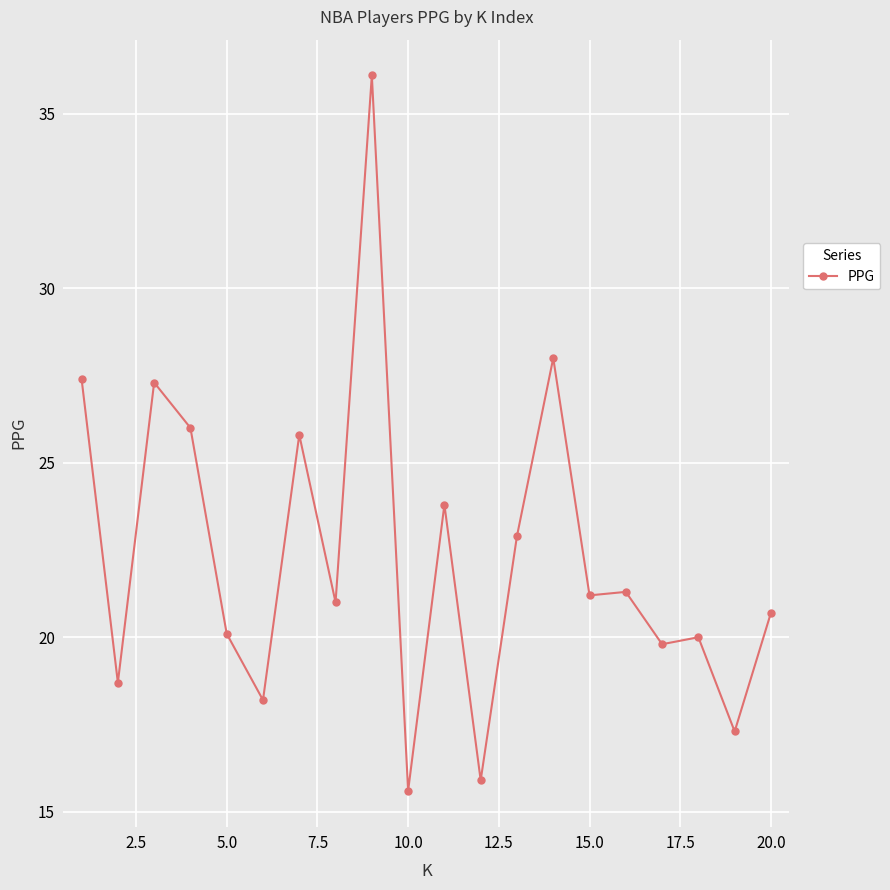

What is the difference between the maximum and minimum values?

20.5